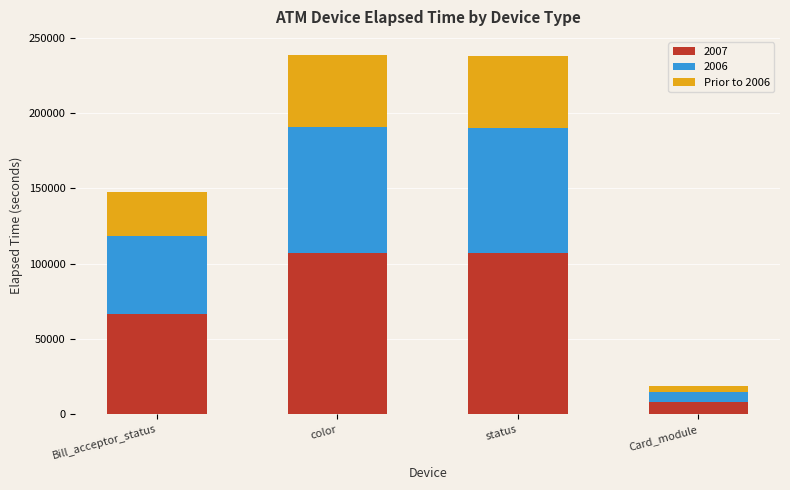

The 2007 series shows 66427 at Bill_acceptor_status. True or false?

True